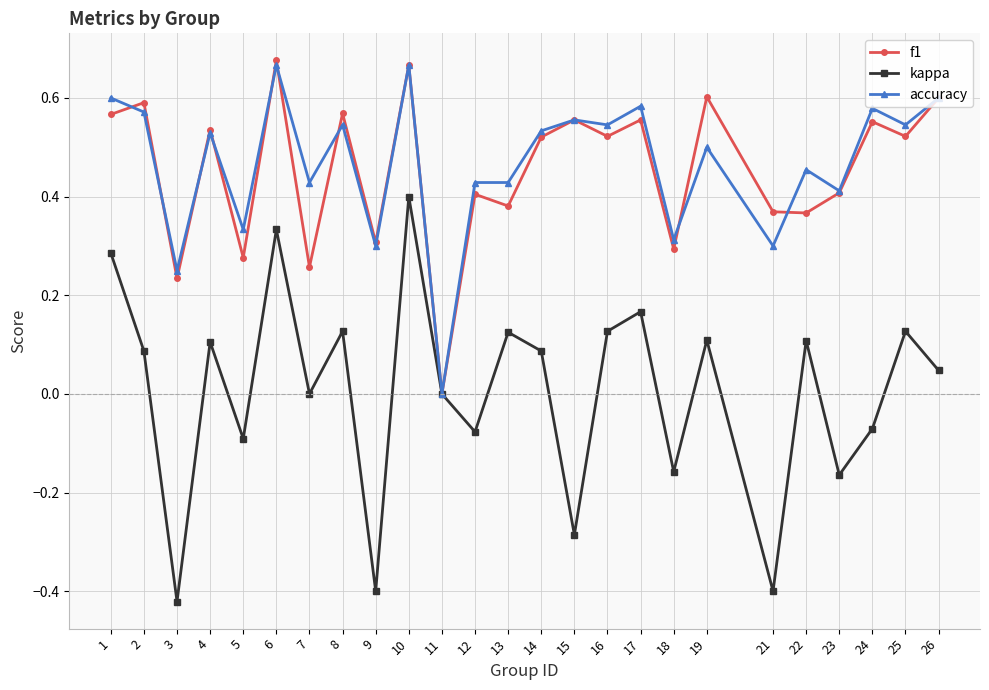

At which label does f1 reach its minimum?

11